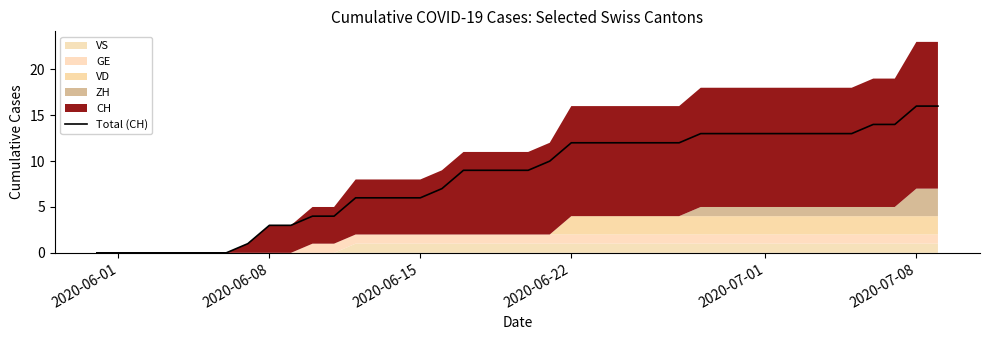

Is it true that Total (CH) equals 5 at 2020-06-01?

False